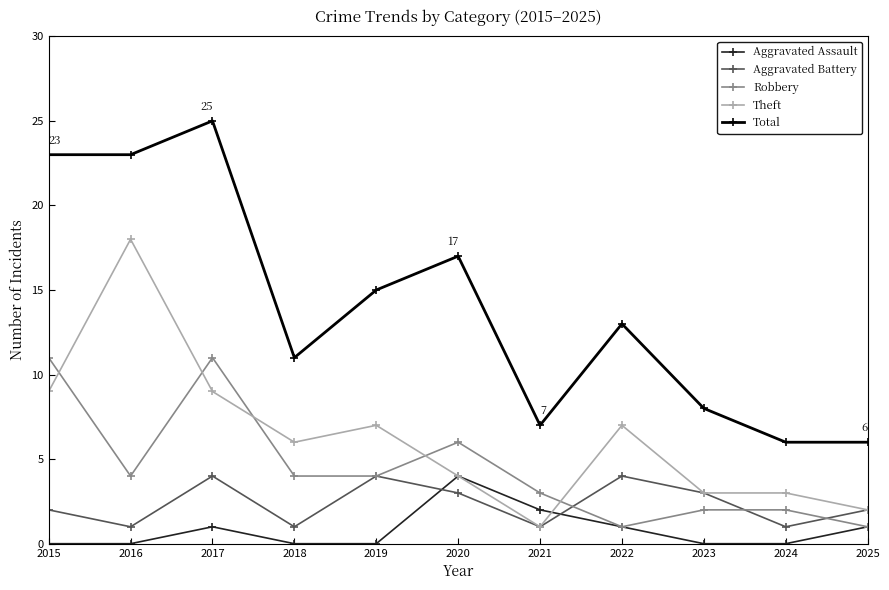

Does the chart have visible grid lines?

No